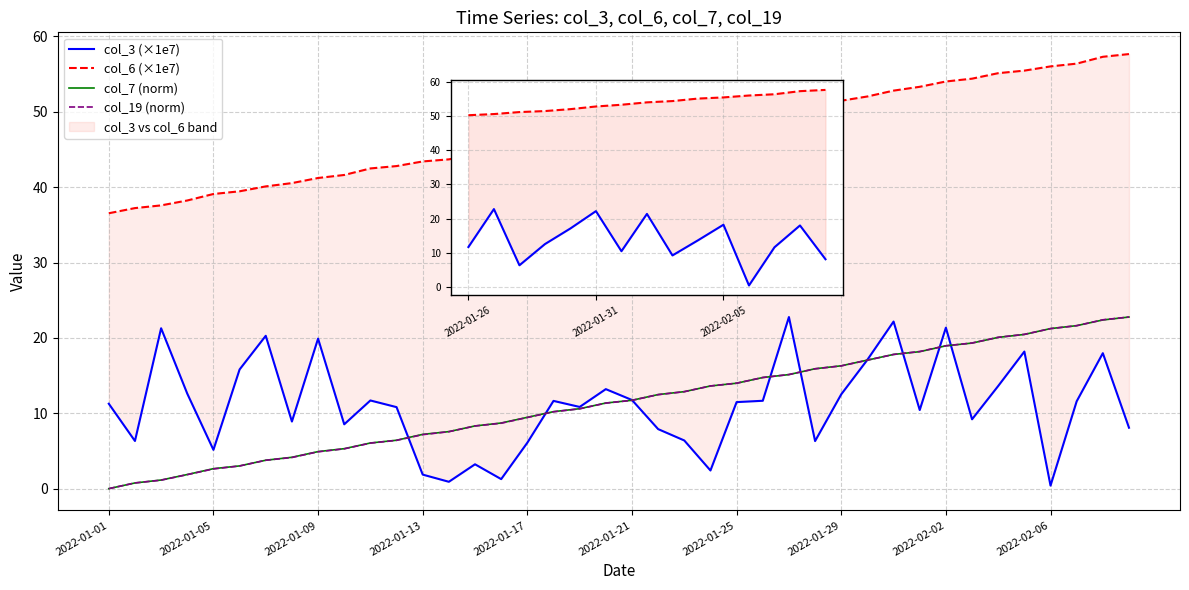

Reading left to right, extract all data points from this chart.

col_3 (×1e7): 11.3	6.3	21.3	12.6	5.1	15.8	20.3	8.9	19.9	8.5	11.7	10.8	1.9	0.9	3.2	1.3	6.1	11.6	10.8	13.2	11.8	7.9	6.4	2.4	11.5	11.7	22.8	6.3	12.5	17.1	22.2	10.4	21.4	9.2	13.6	18.2	0.4	11.6	18.0	8.1
col_6 (×1e7): 36.5	37.2	37.6	38.2	39.1	39.5	40.1	40.5	41.2	41.6	42.5	42.8	43.4	43.7	44.3	44.6	45.3	46.1	46.5	47.2	47.5	48.3	48.5	49.2	49.6	50.2	50.6	51.2	51.5	52.0	52.8	53.3	54.0	54.4	55.1	55.5	56.0	56.4	57.3	57.7
col_7 (norm): 0.0	0.8	1.1	1.9	2.7	3.0	3.8	4.2	4.9	5.3	6.1	6.4	7.2	7.6	8.3	8.7	9.5	10.2	10.6	11.4	11.7	12.5	12.9	13.6	14.0	14.7	15.1	15.9	16.3	17.1	17.8	18.2	19.0	19.3	20.1	20.5	21.2	21.6	22.4	22.8
col_19 (norm): 0.0	0.8	1.1	1.9	2.6	3.0	3.8	4.1	4.9	5.3	6.0	6.4	7.2	7.6	8.3	8.7	9.4	10.2	10.6	11.3	11.7	12.5	12.9	13.6	14.0	14.7	15.1	15.9	16.3	17.0	17.8	18.2	19.0	19.3	20.1	20.5	21.2	21.6	22.4	22.8